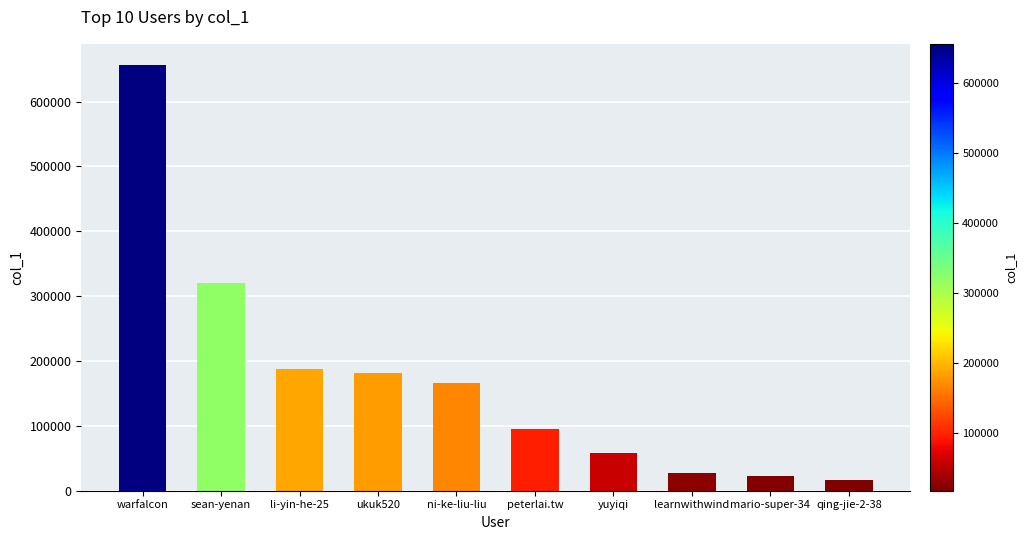

Are the bars horizontal?

No